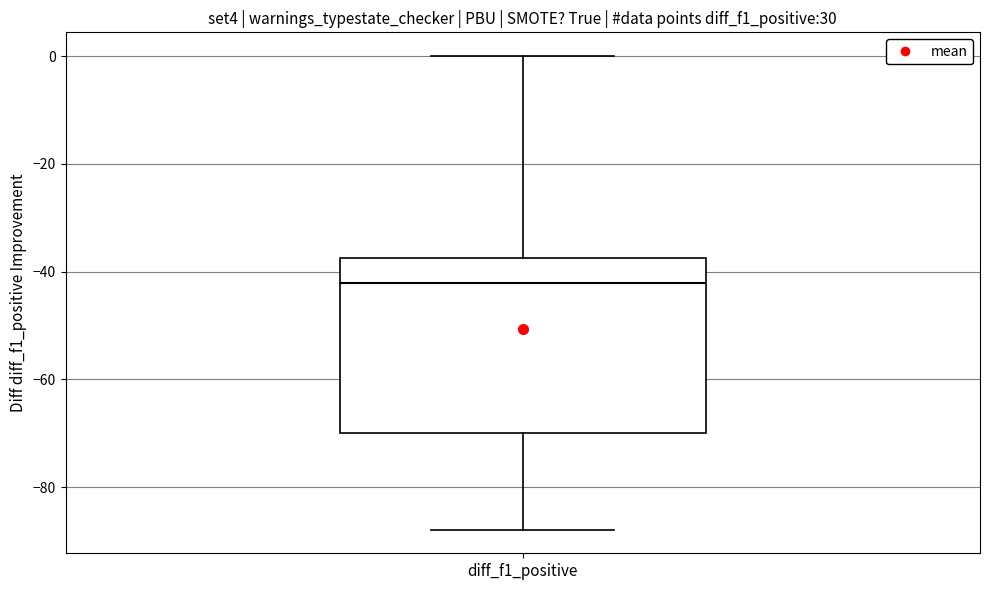

Where is the upper edge of the box for diff_f1_positive on the y-axis? The values are not printed on the chart, so give them approximately, as read against the axis.

-38